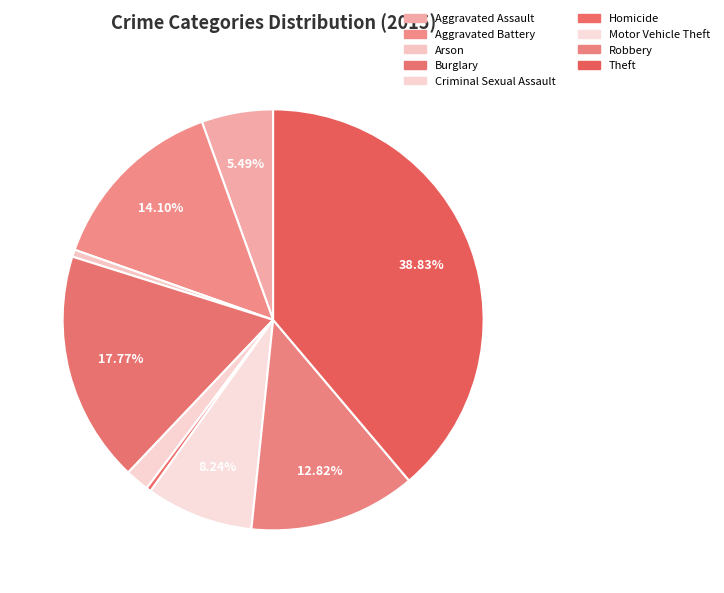

Does Aggravated Assault account for over 50% of the chart?

No